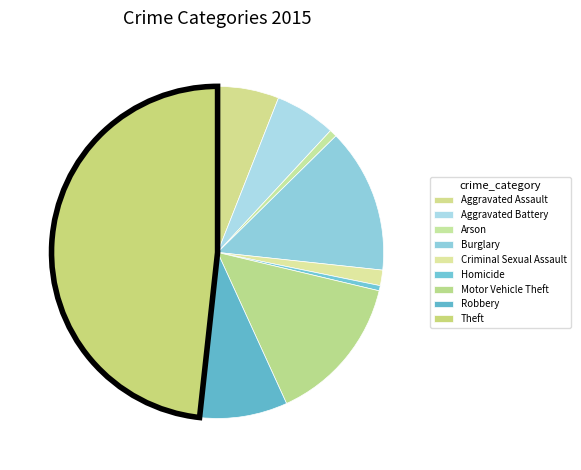

Rank the categories by value from highest to lowest.

Theft, Motor Vehicle Theft, Burglary, Robbery, Aggravated Assault, Aggravated Battery, Criminal Sexual Assault, Arson, Homicide